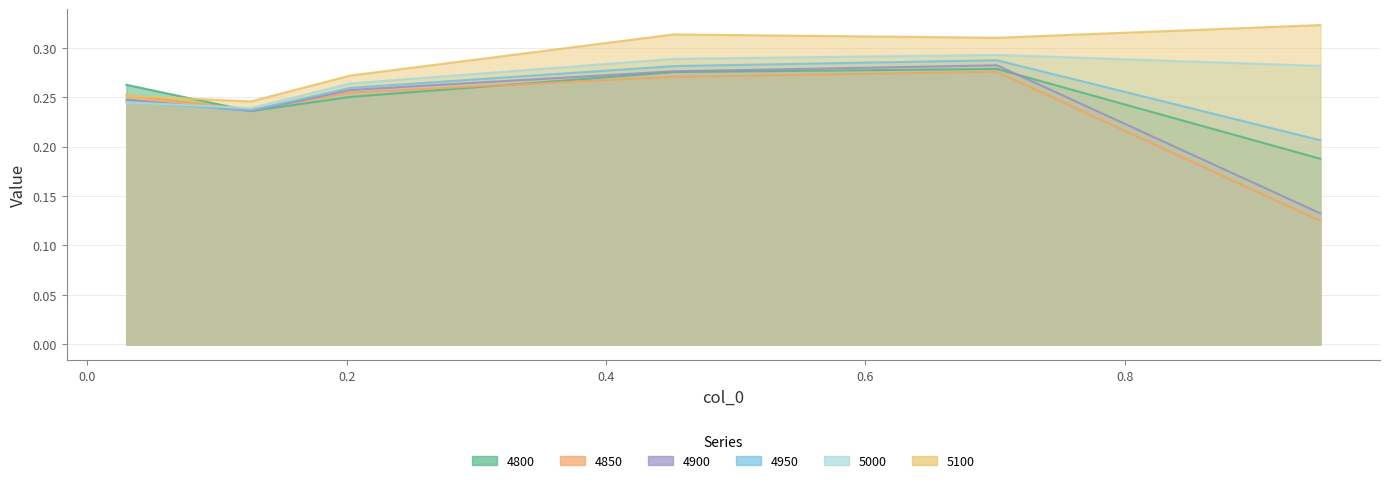

How many interior local peaks does the 5100 series have?

1